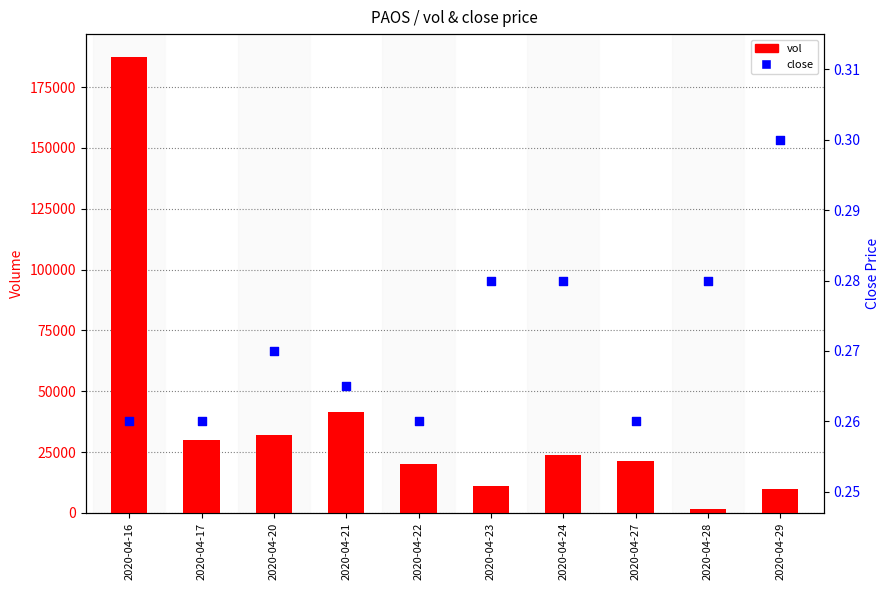

What is the total value across all series at 2020-04-16?

187400.3